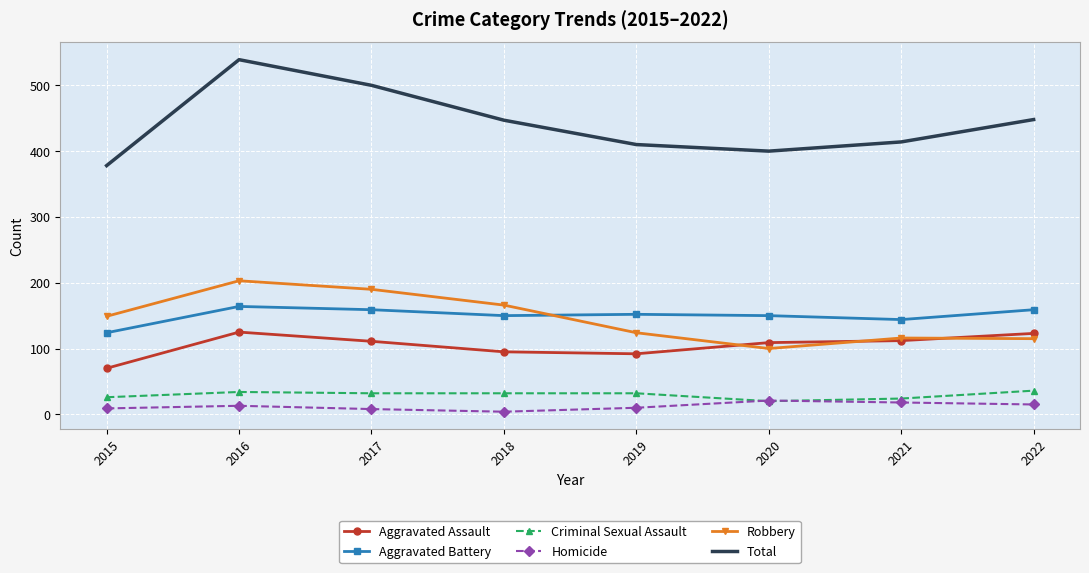

What is the greatest value displayed?

539